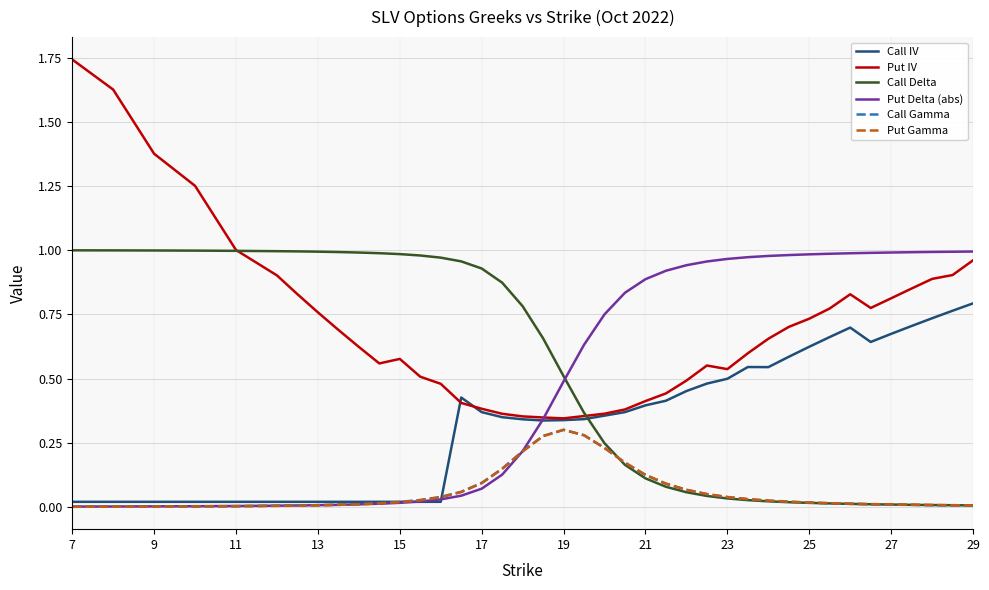

Does the chart display data point markers on the line(s)?

No